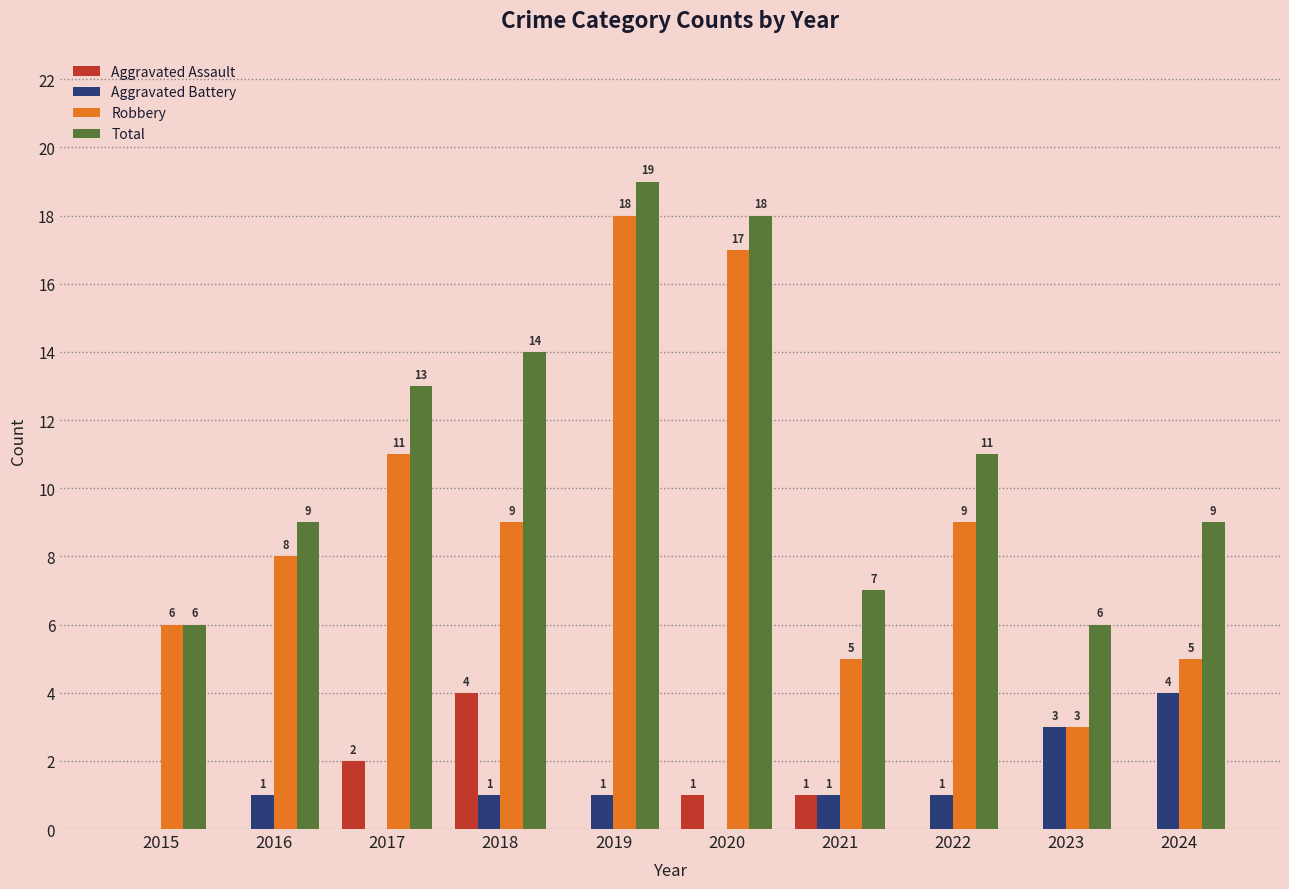

How many categories are shown in the chart?

10